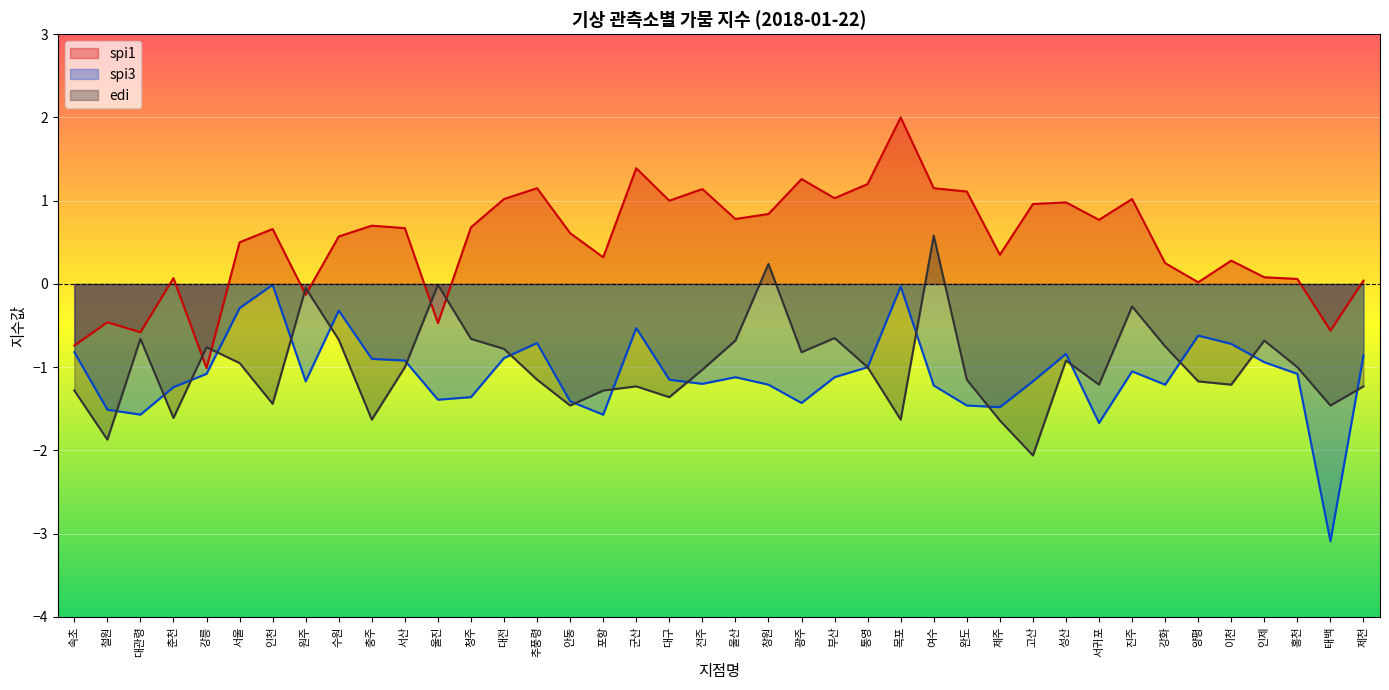

True or false: spi3 and spi1 cross at least once.

False